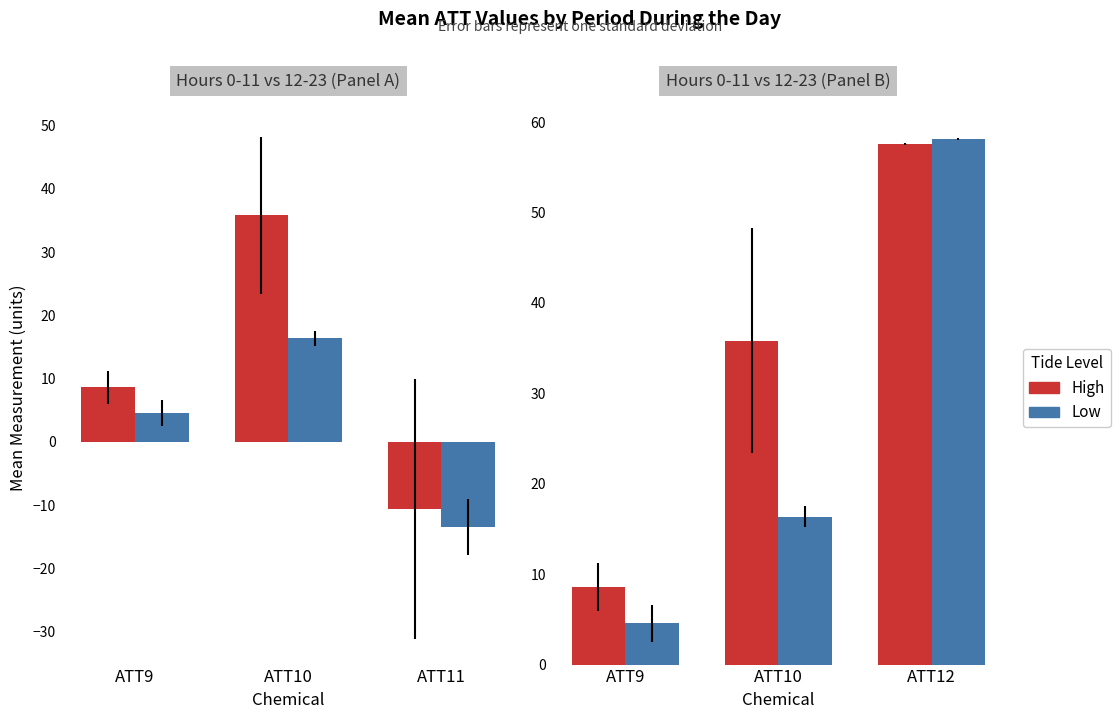

The value of High at ATT12 is 102.2. True or false?

False